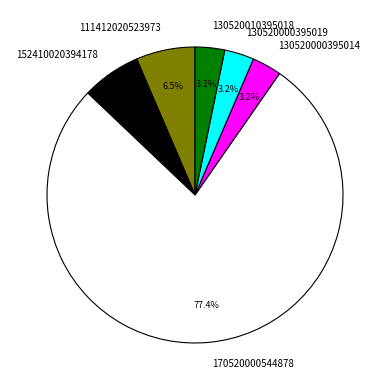

How many segments does this pie chart have?

6